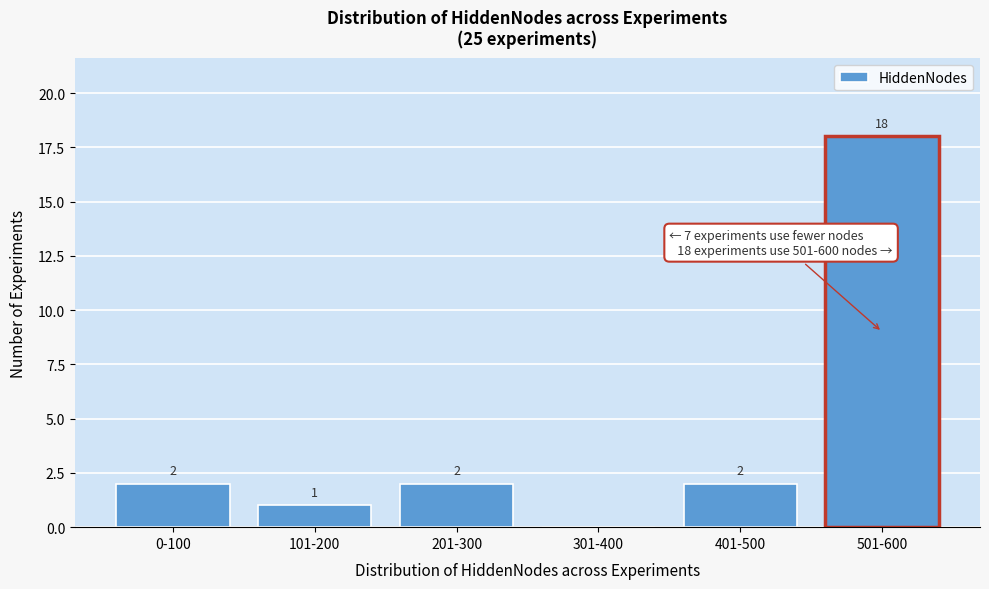

Reading left to right, what are all the values shown in this chart?

0-100=2	101-200=1	201-300=2	301-400=0	401-500=2	501-600=18